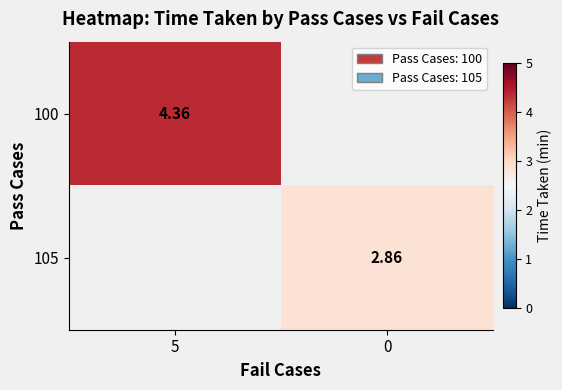

Which has a higher value, 0 or 5?

5